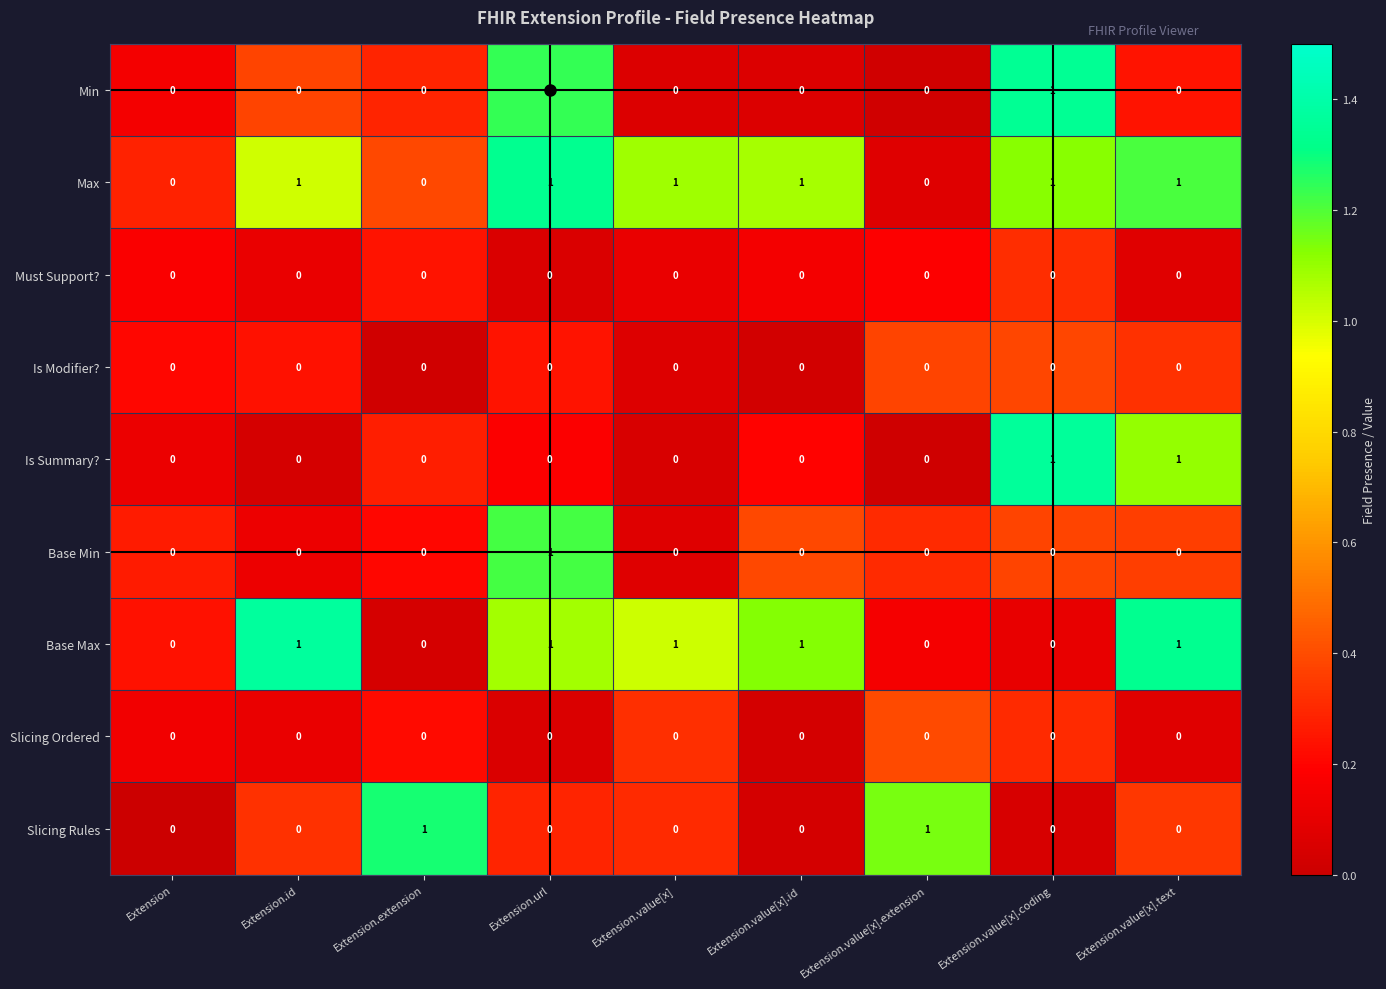

What is the difference between the highest and lowest values at Extension.value[x].coding?

1